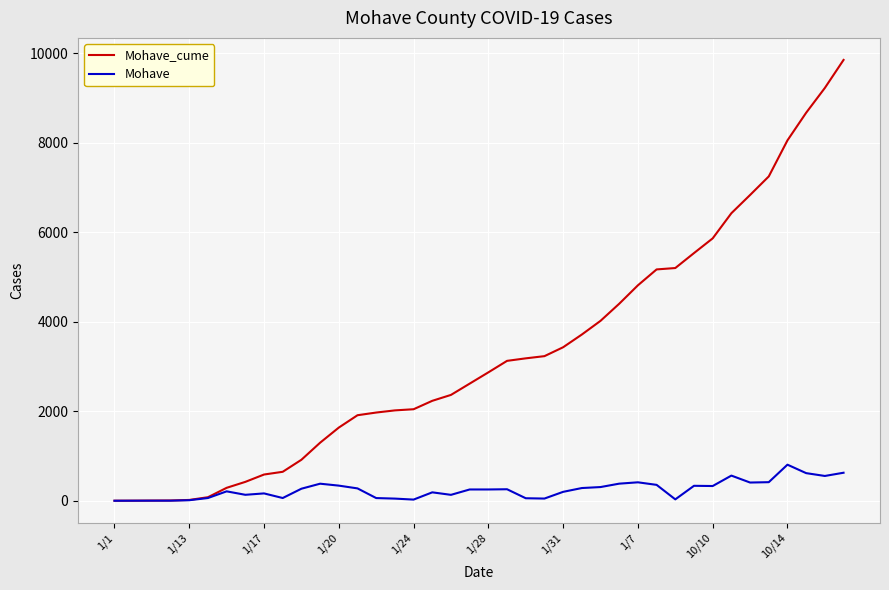

True or false: Mohave has more than 0 interior local peaks.

True